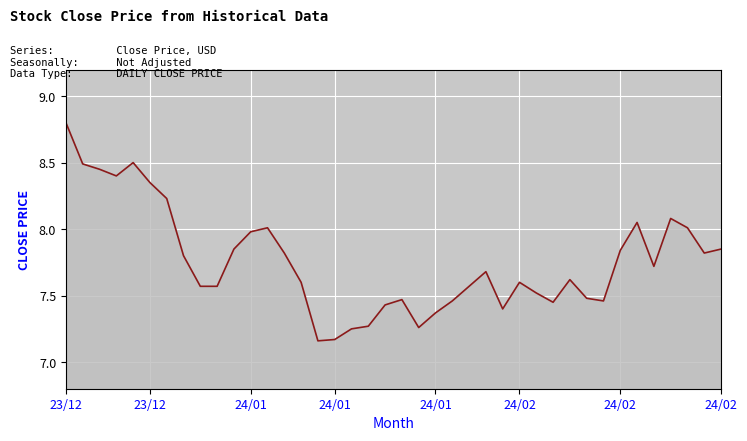

What is the greatest value displayed?

8.8